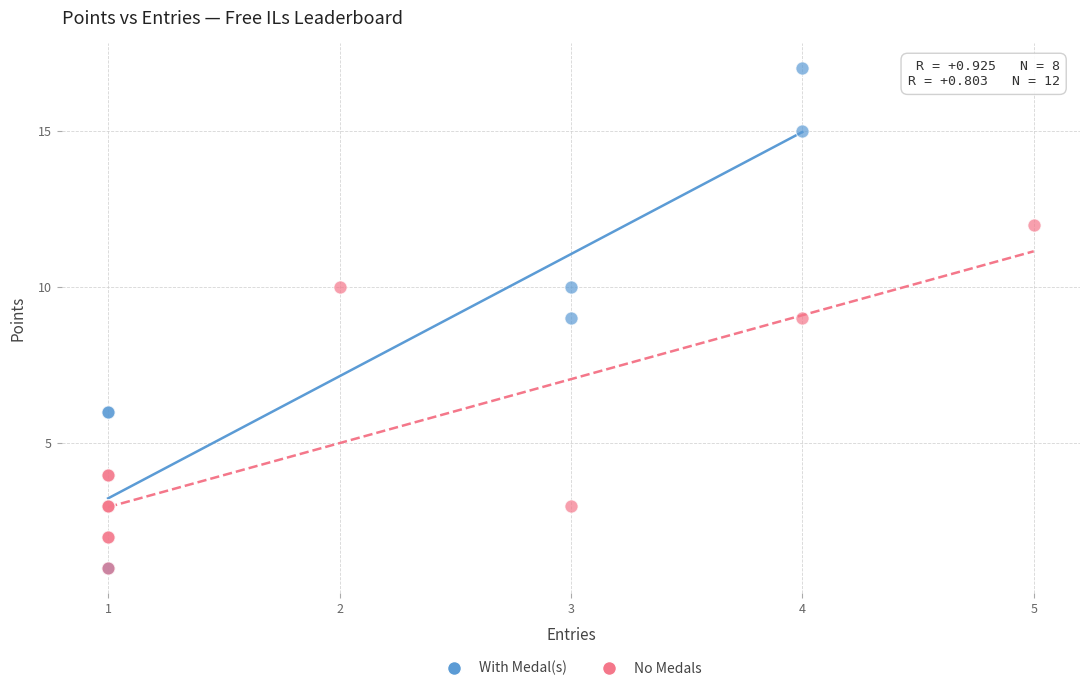

Which series contains the highest Y value?

With Medal(s)